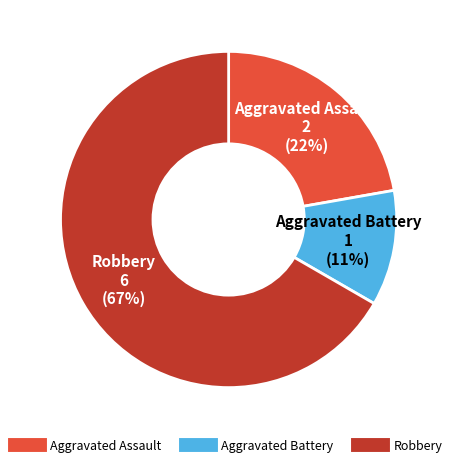

Does any single category account for the majority?

Yes